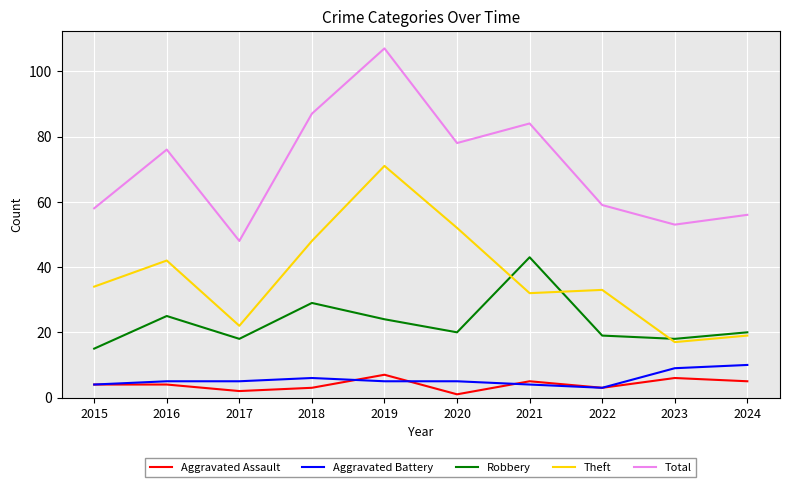

What is the total value across all series at 2024?

110